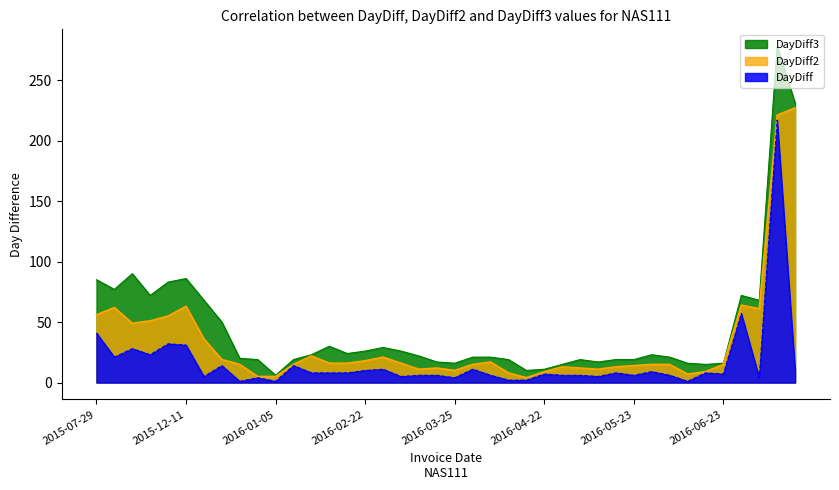

True or false: DayDiff3 has more than 0 points higher than both neighbors.

True